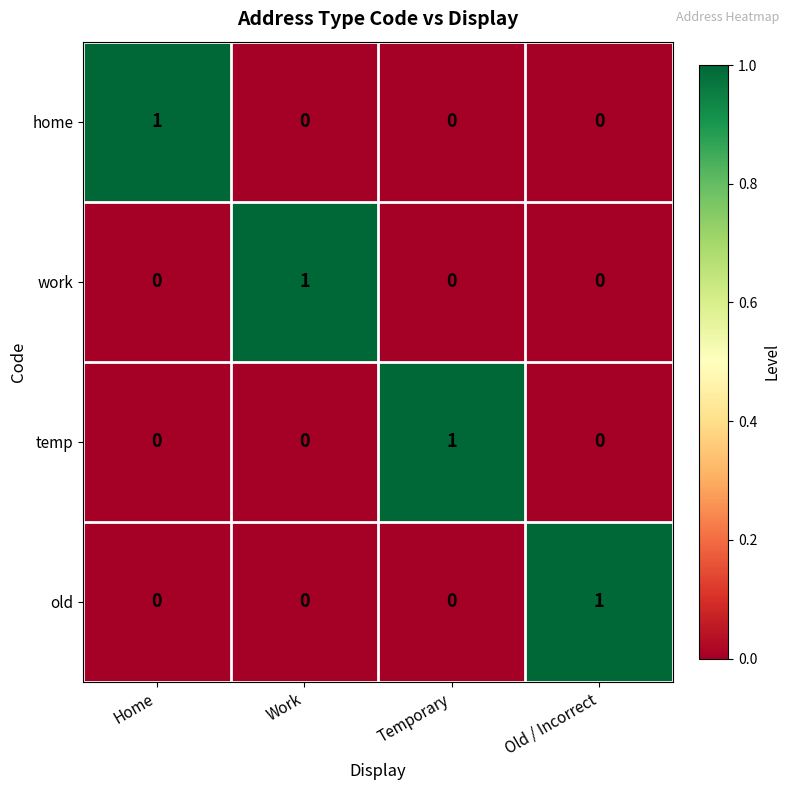

Reading left to right, what are all the values shown in this chart?

home: Home=1	Work=0	Temporary=0	Old / Incorrect=0
work: Home=0	Work=1	Temporary=0	Old / Incorrect=0
temp: Home=0	Work=0	Temporary=1	Old / Incorrect=0
old: Home=0	Work=0	Temporary=0	Old / Incorrect=1